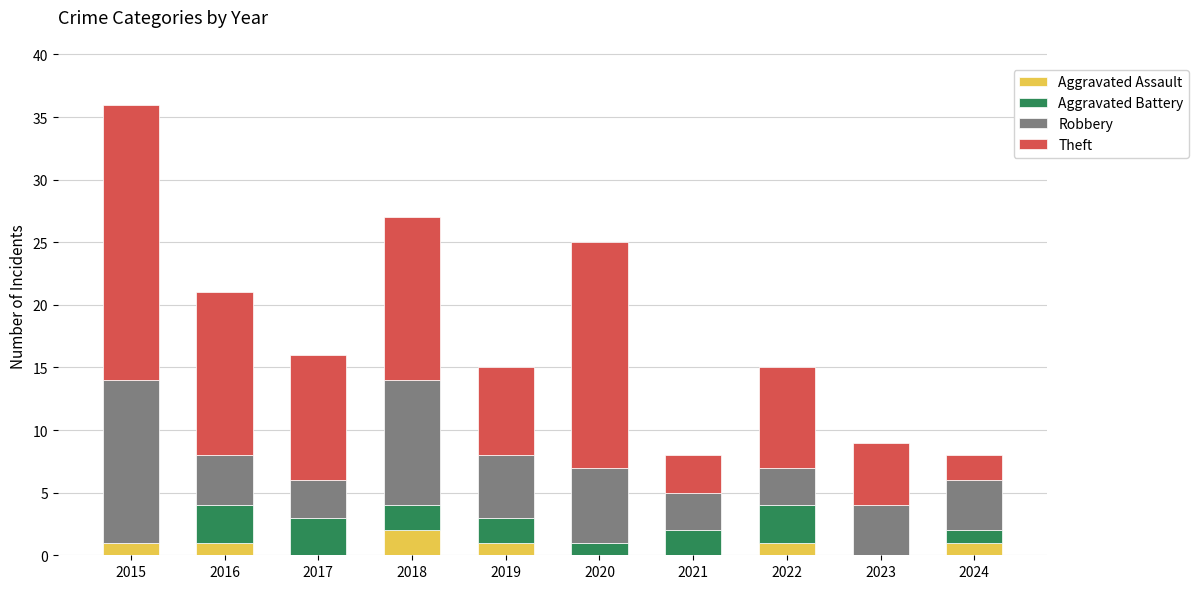

True or false: Aggravated Assault has a value of 2 at 2018.

True